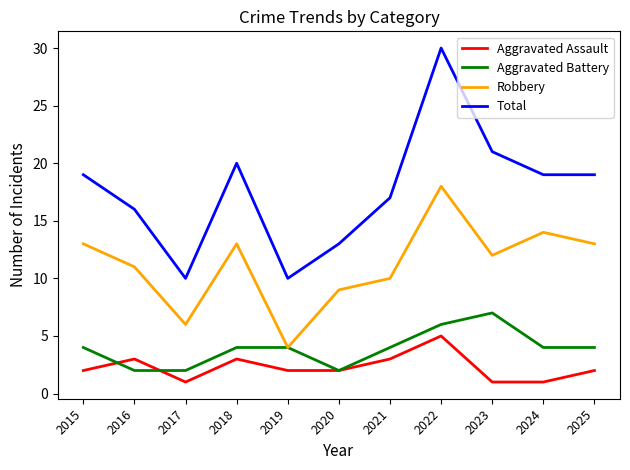

Does the chart have visible grid lines?

No